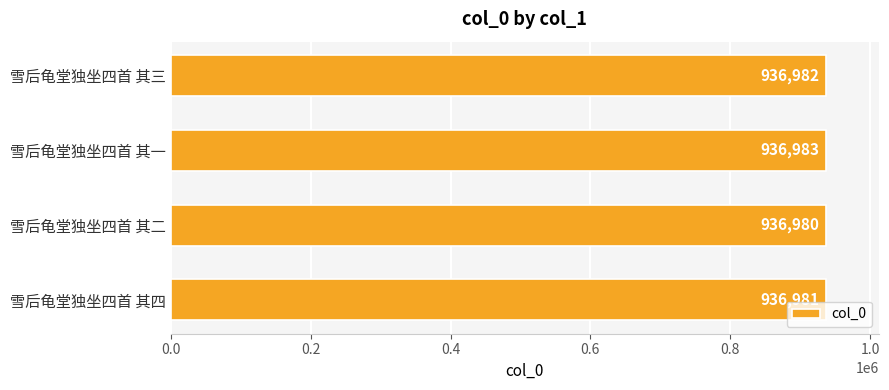

How many data points are less than 936982?

2